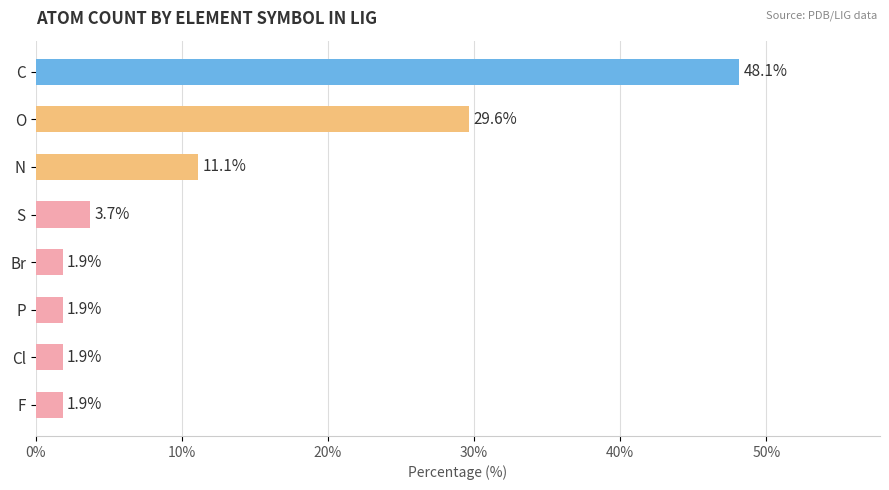

What is the change in value from N to O?

+18.5